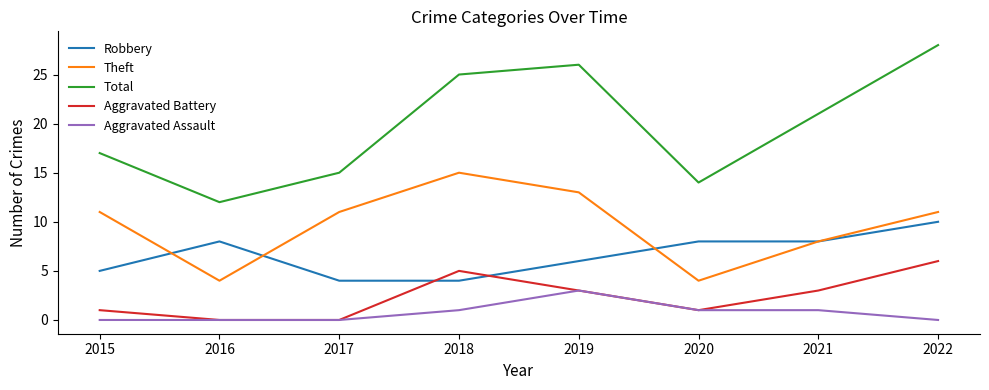

What is the highest value of the Theft series?

15